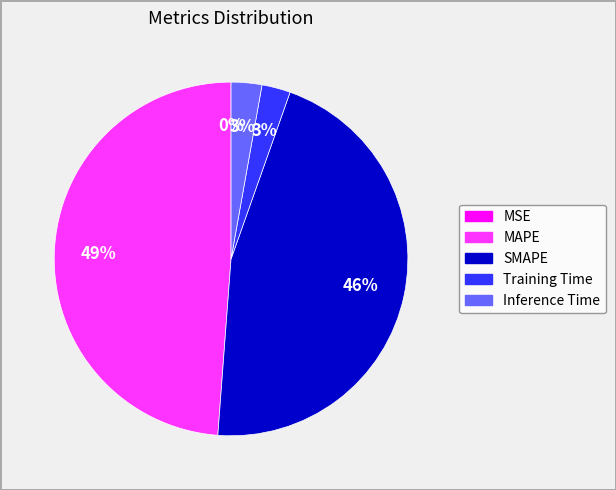

Which slice is the largest?

MAPE